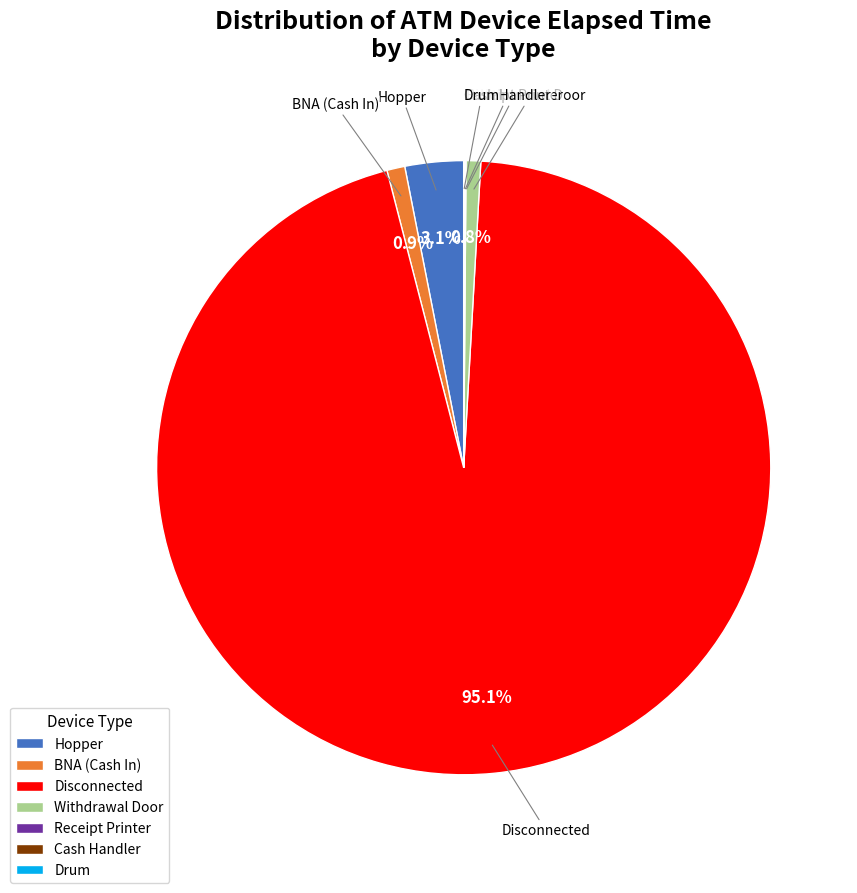

What is the majority slice?

Disconnected